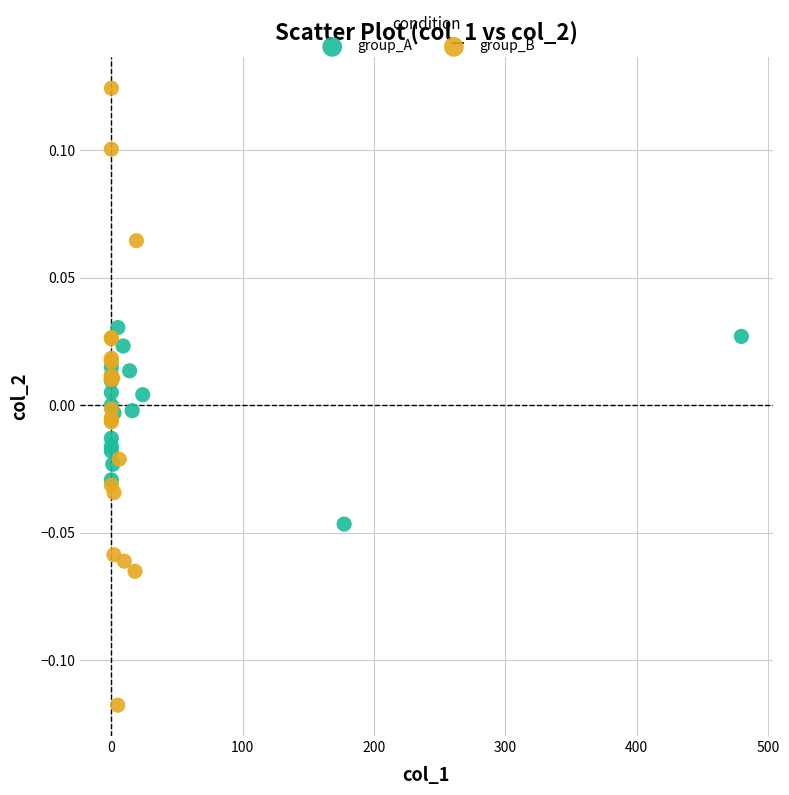

Which series reaches the maximum Y coordinate?

group_B